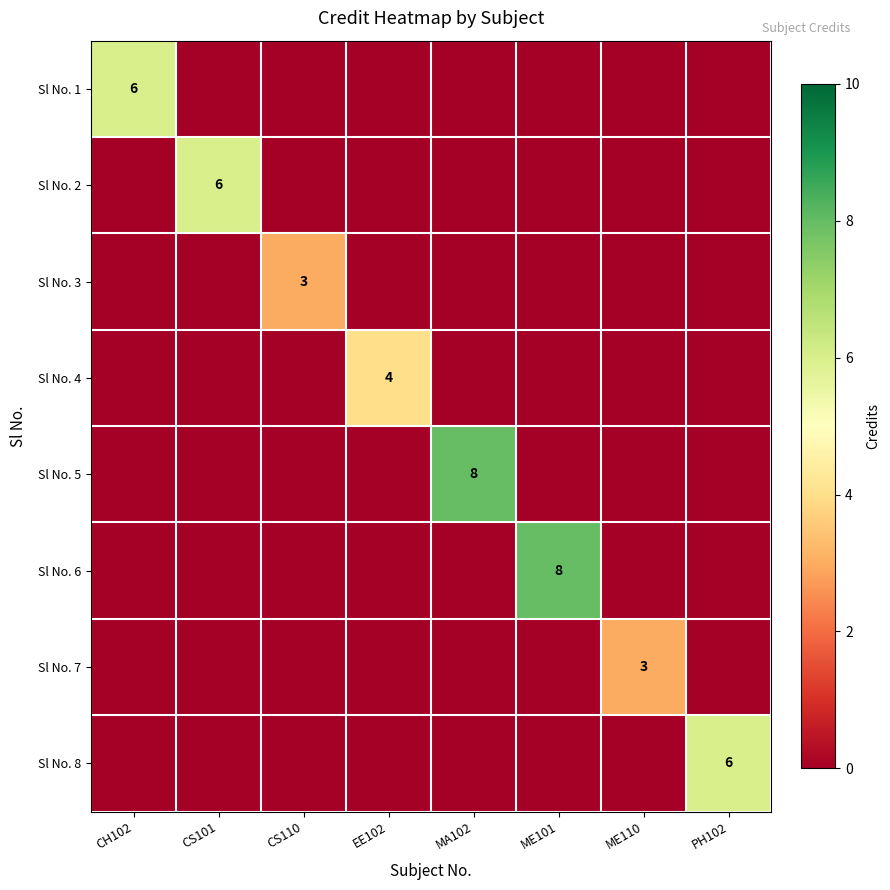

What is the sum of all Sl No. 2 values?

6